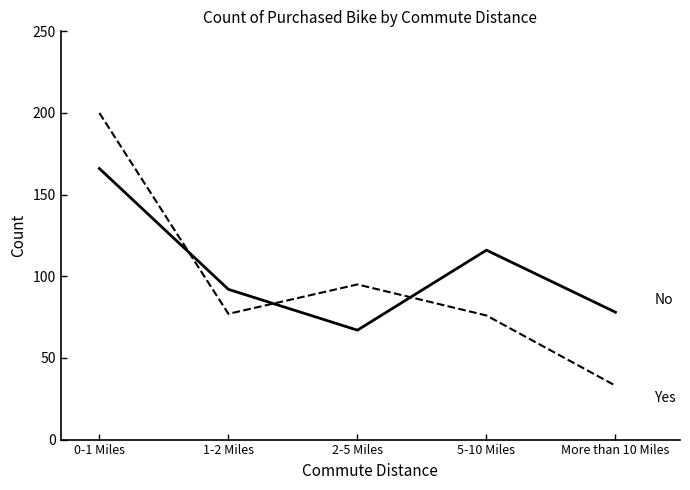

What is the total value across all series at 2-5 Miles?

162